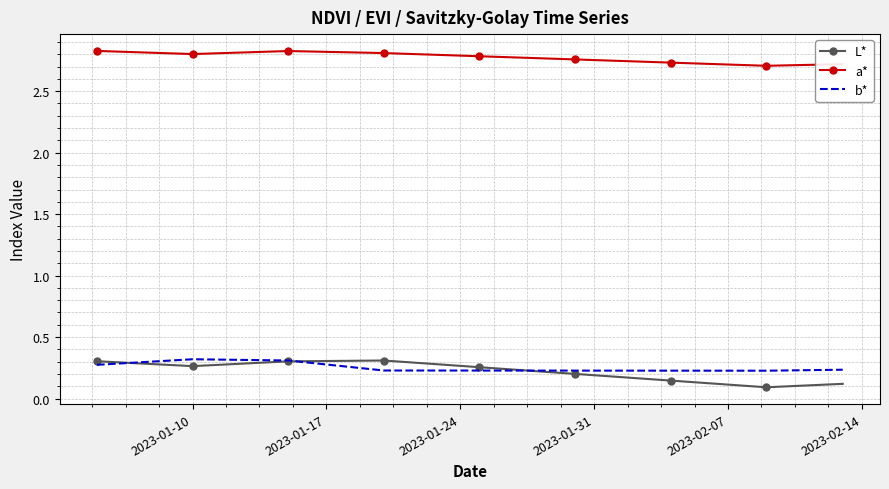

Which series has the largest range (max minus min)?

L*